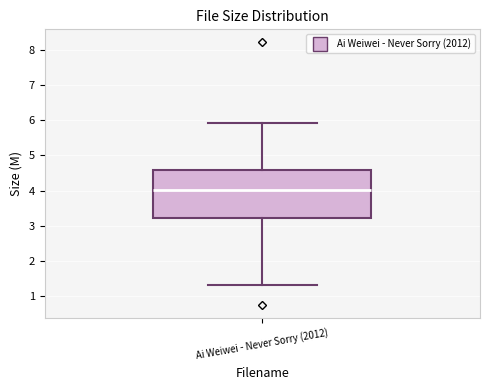

Read this box plot against the y-axis: the position of the median line, the range covered by the box, and the ends of both whiskers. The values are not printed on the chart, so give them approximately, as read against the axis.

median 4.0, box 3.2 to 4.6, whiskers 1.3 to 5.9